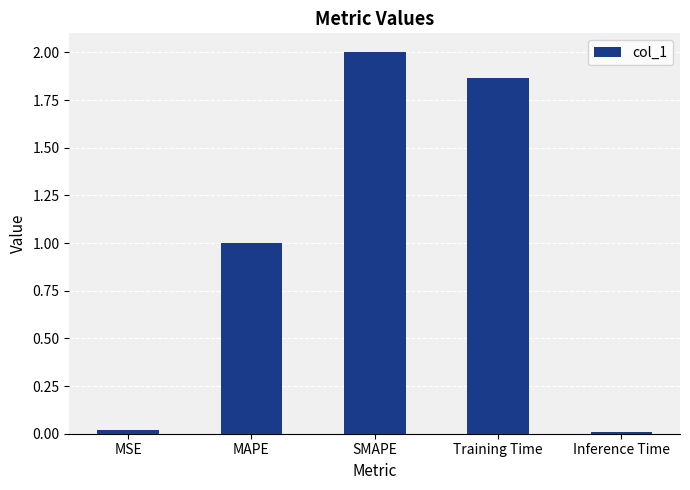

Which has a higher value, SMAPE or MSE?

SMAPE